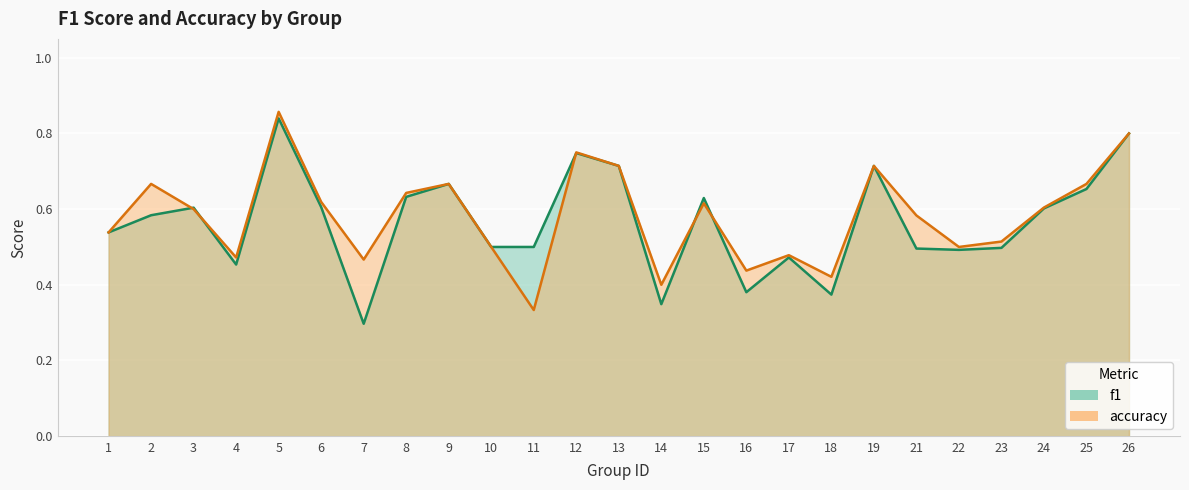

How many lines are shown in the chart?

2